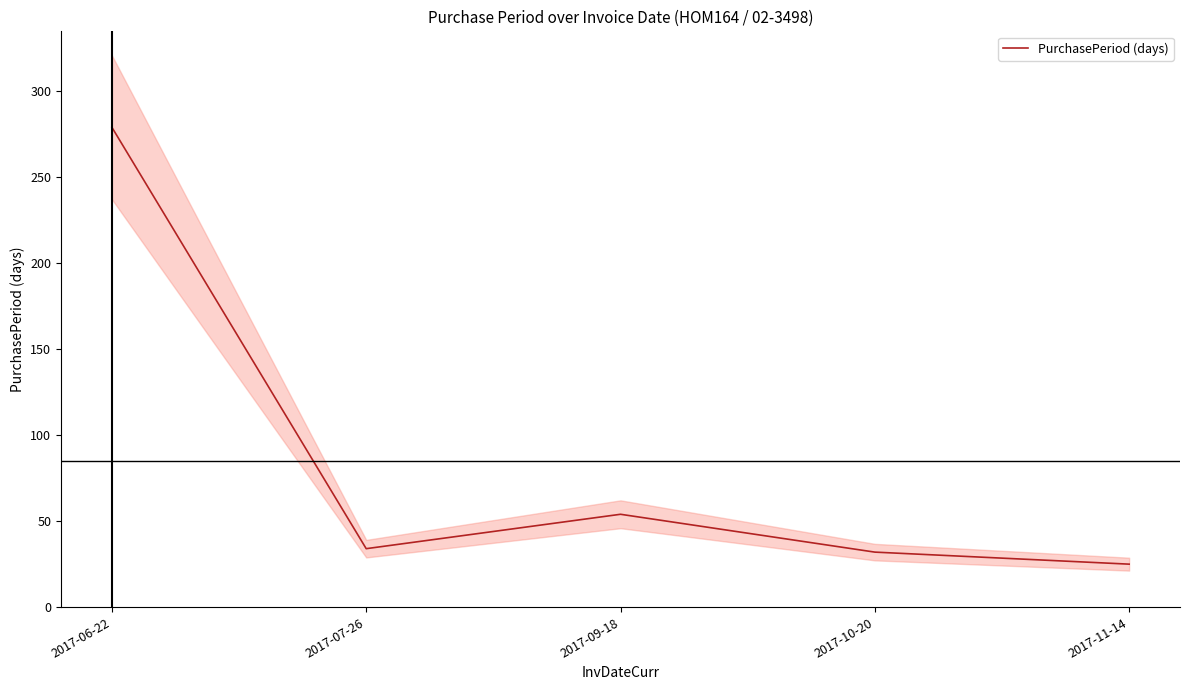

Approximately how many times larger is the value at 2017-10-20 compared to 2017-07-26?

0.9